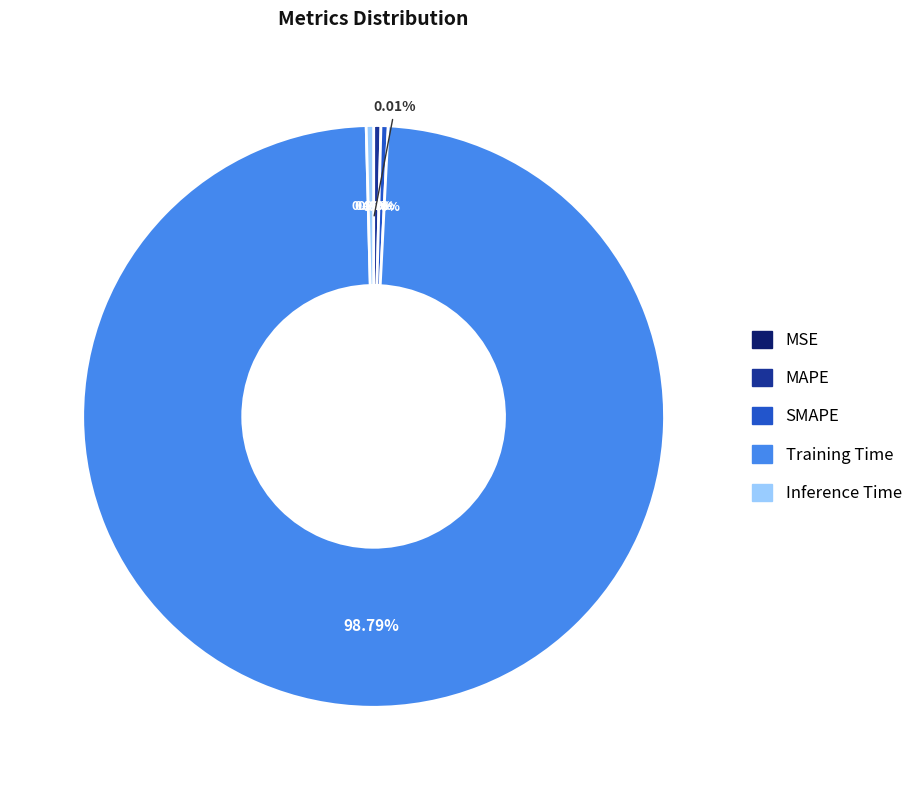

What percentage do SMAPE and MAPE together represent?

0.8%